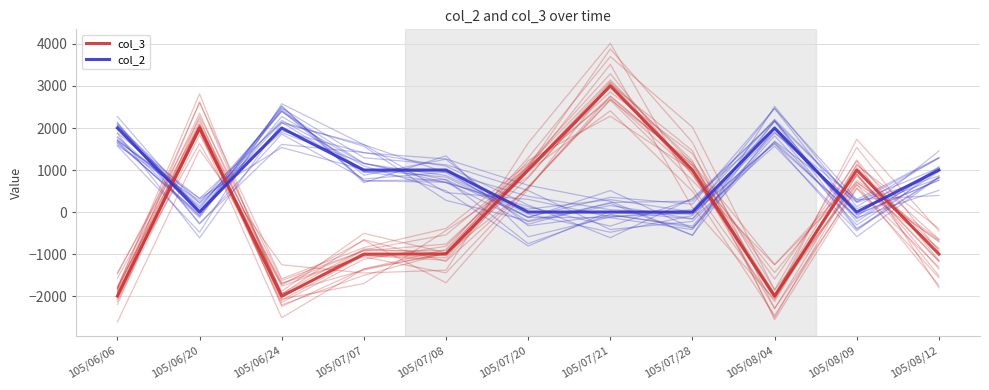

What is the difference between the maximum and second lowest values in the col_3 series?

5000